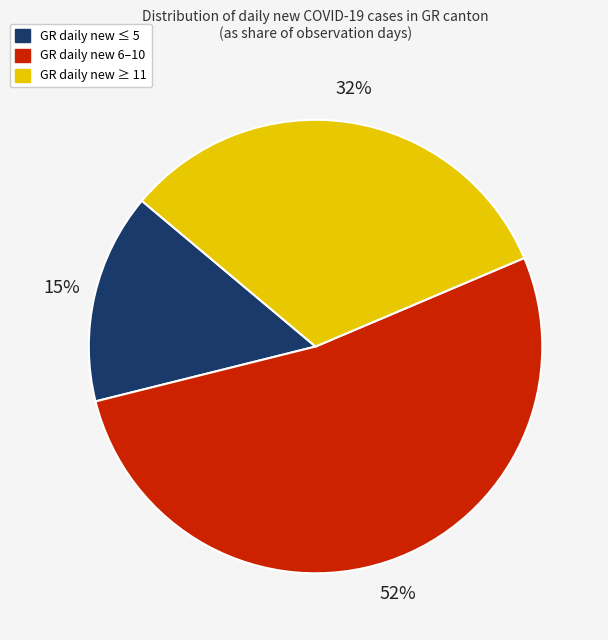

True or false: GR daily new ≥ 11 accounts for 42% of the total.

False